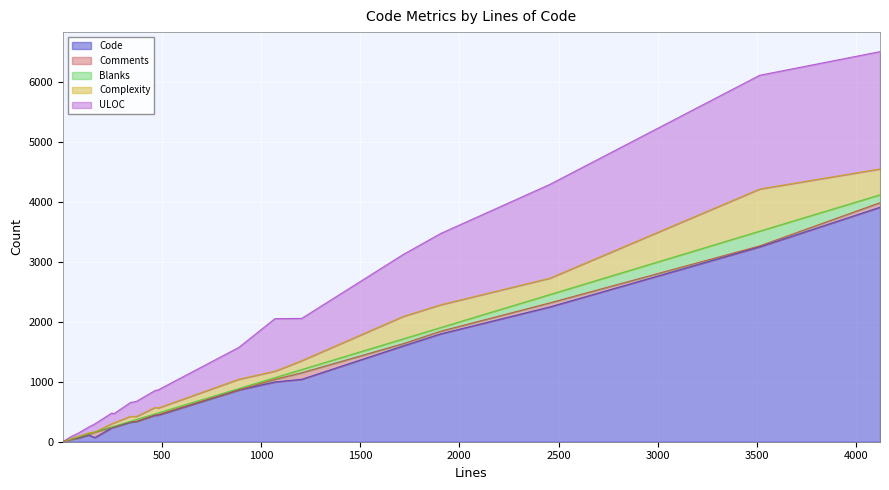

What are all the series names shown in the legend?

Code, Comments, Blanks, Complexity, ULOC